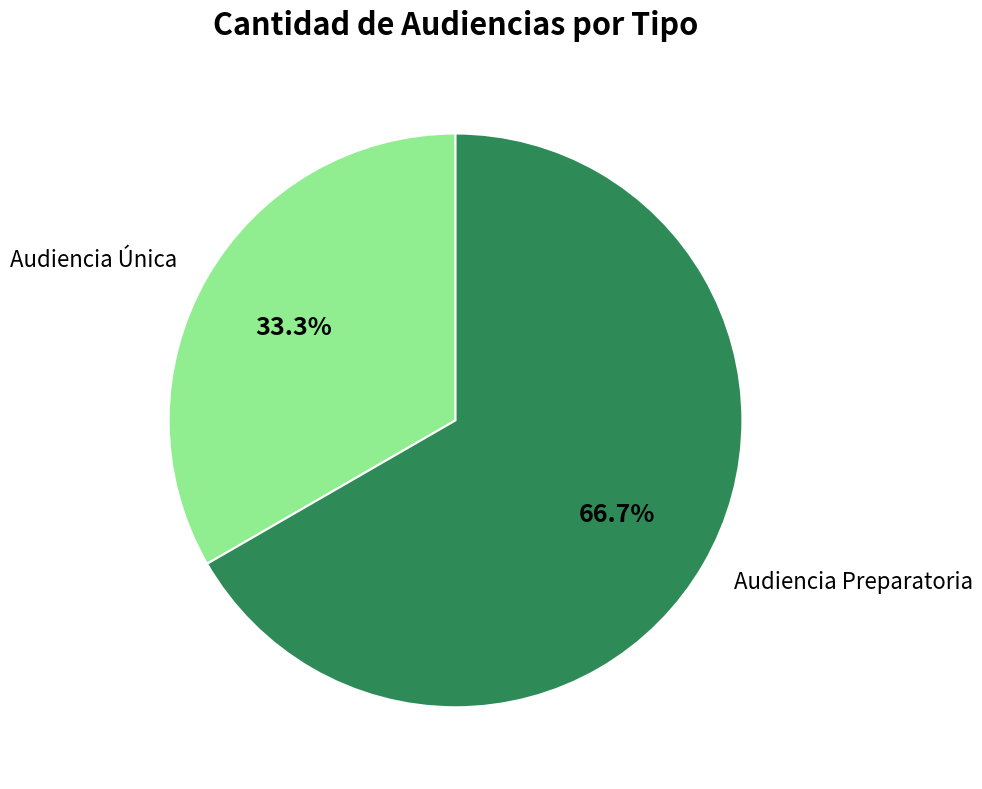

To the nearest percent, what is the combined percentage of Audiencia Única and Audiencia Preparatoria?

100%